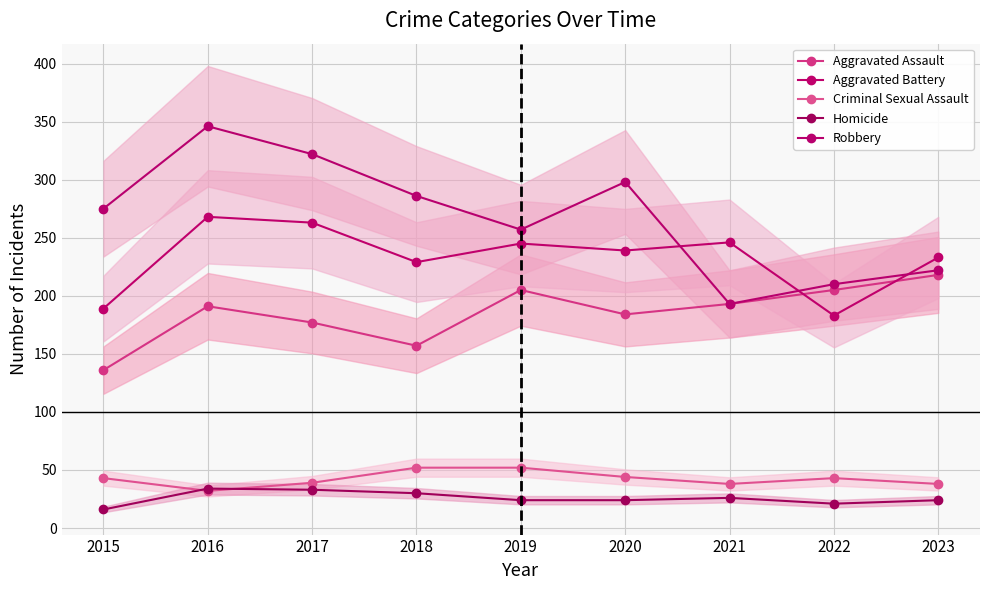

List the series in order of their peak value, highest first.

Robbery, Aggravated Battery, Aggravated Assault, Criminal Sexual Assault, Homicide